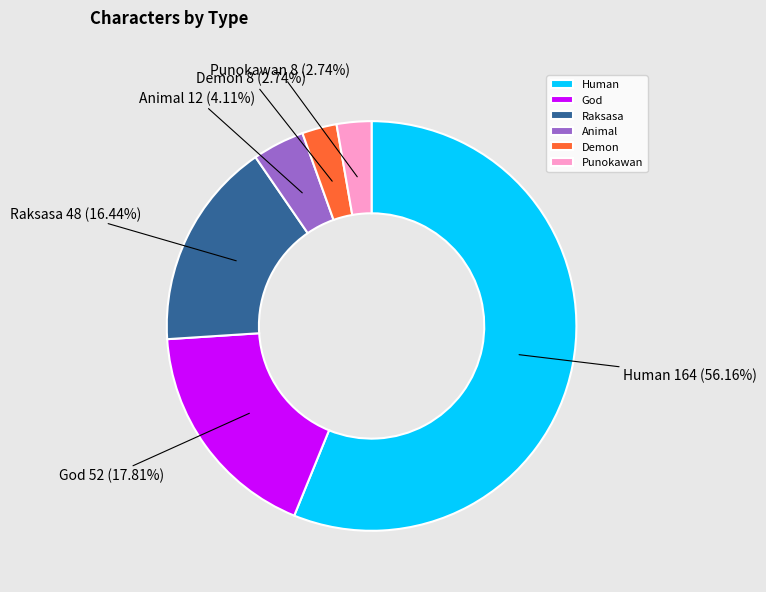

How much of the chart is everything except Animal?

95.9%